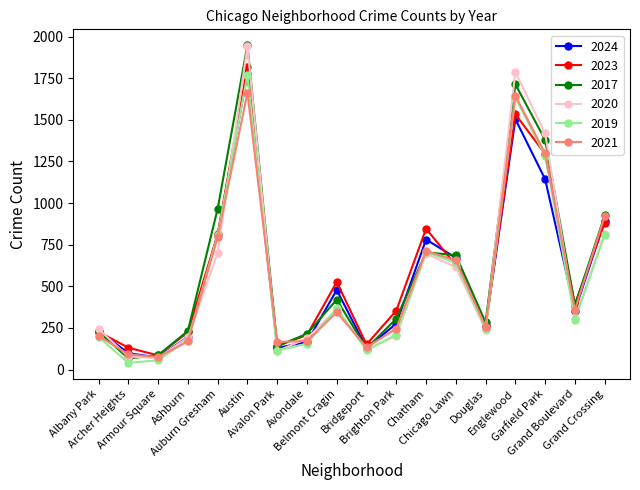

What is the maximum value shown in the chart?

1948